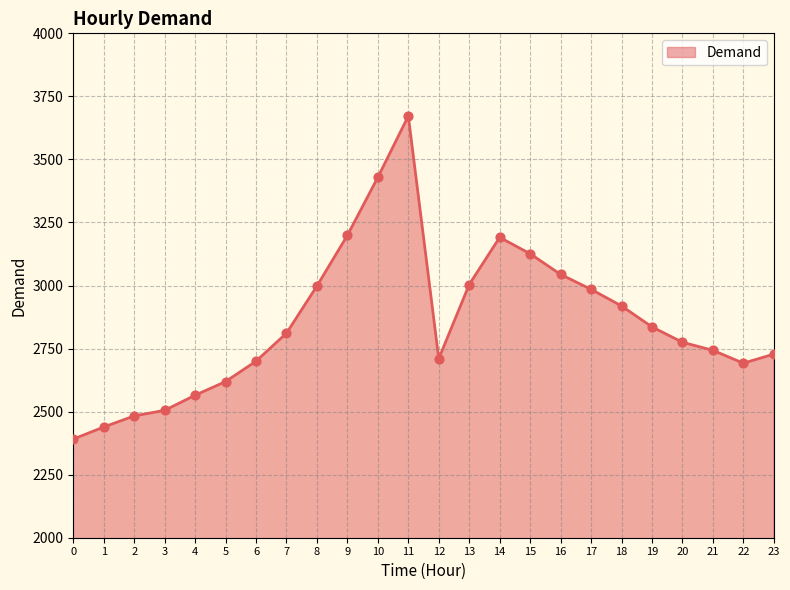

What is the ratio of the value at 10 to the value at 19?

1.2